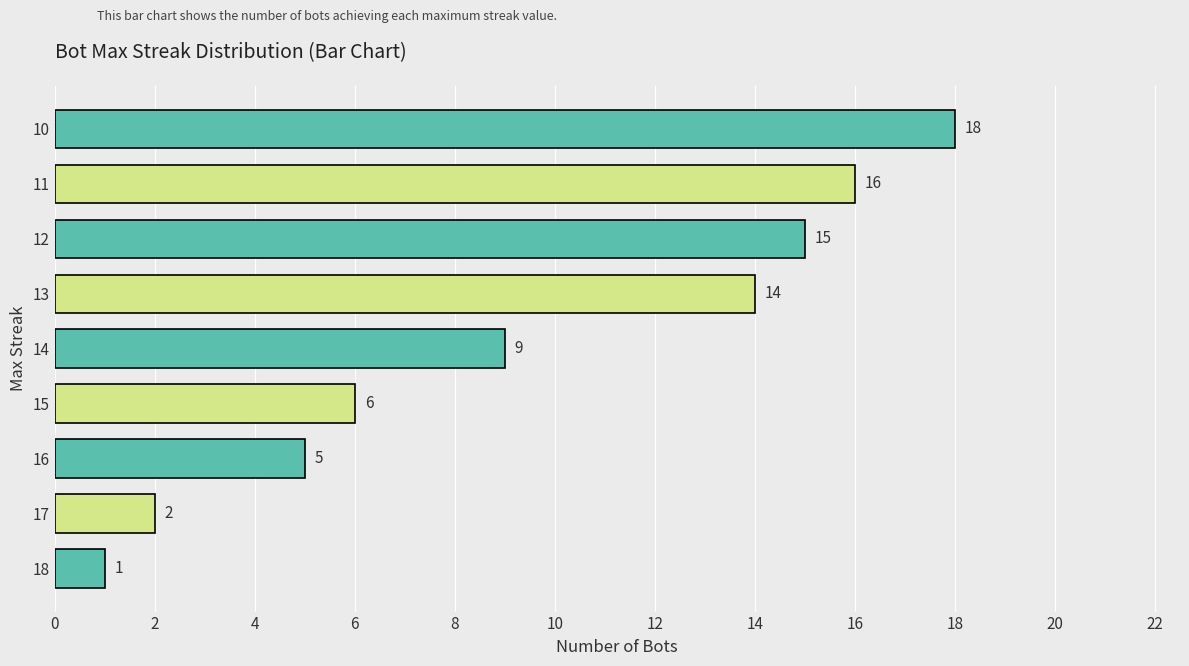

Which has a higher value, 10 or 13?

10